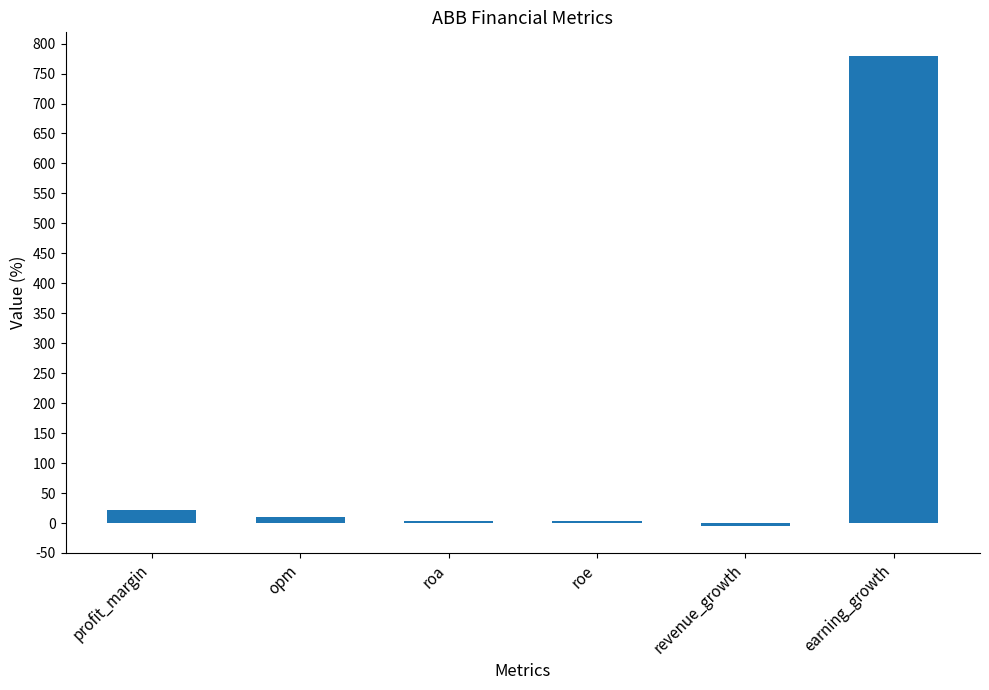

What is the label of the 6th bar from the left?

earning_growth